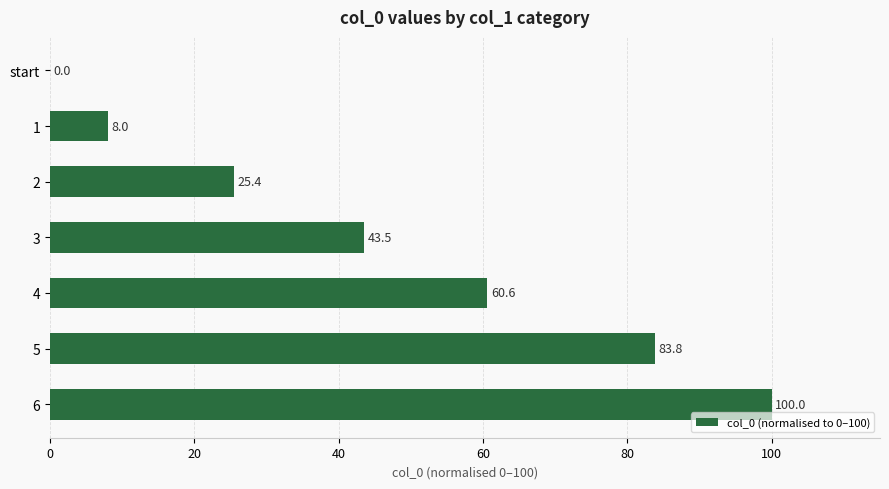

Is it true that the value at 3 is 43.5?

True